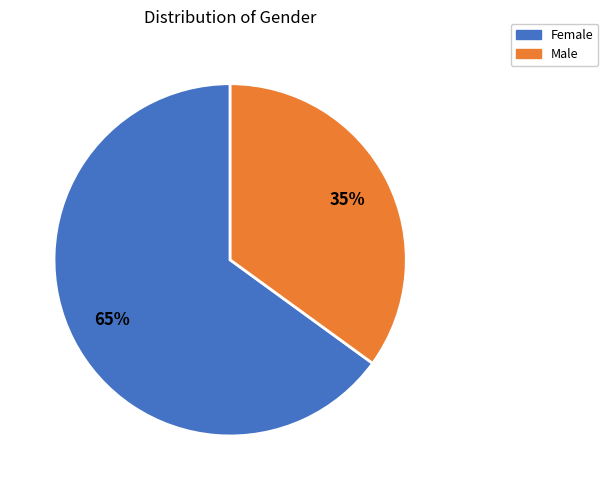

How many segments does this pie chart have?

2